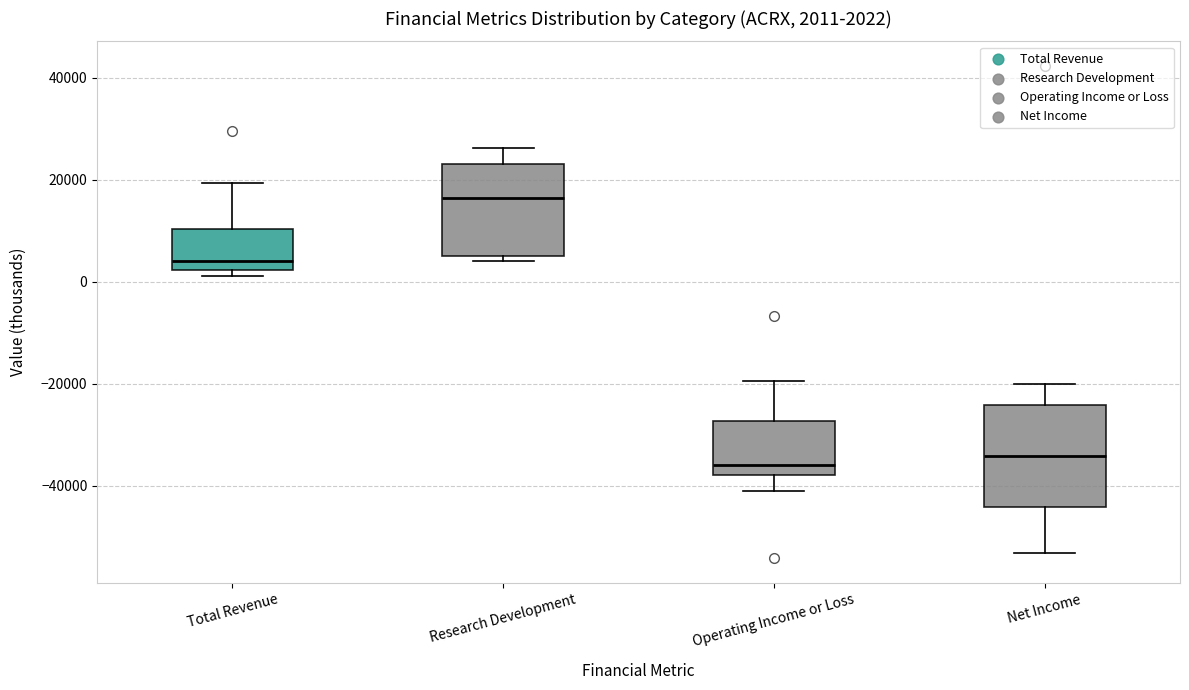

Which box is the tallest, from its lower edge to its upper edge?

Net Income